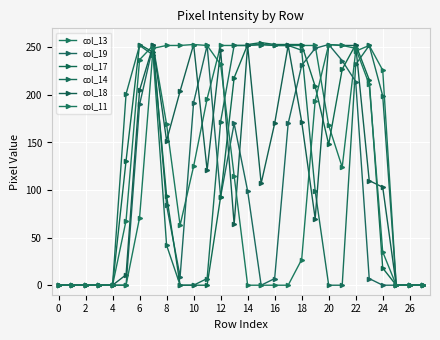

Is this an area chart (filled region under the line)?

No